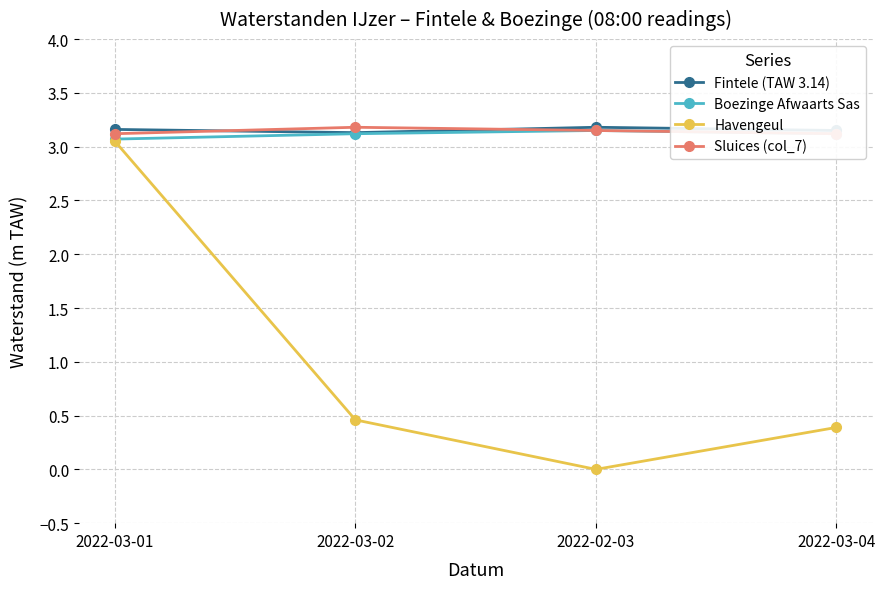

Where is the first local maximum for Fintele (TAW 3.14)?

2022-02-03